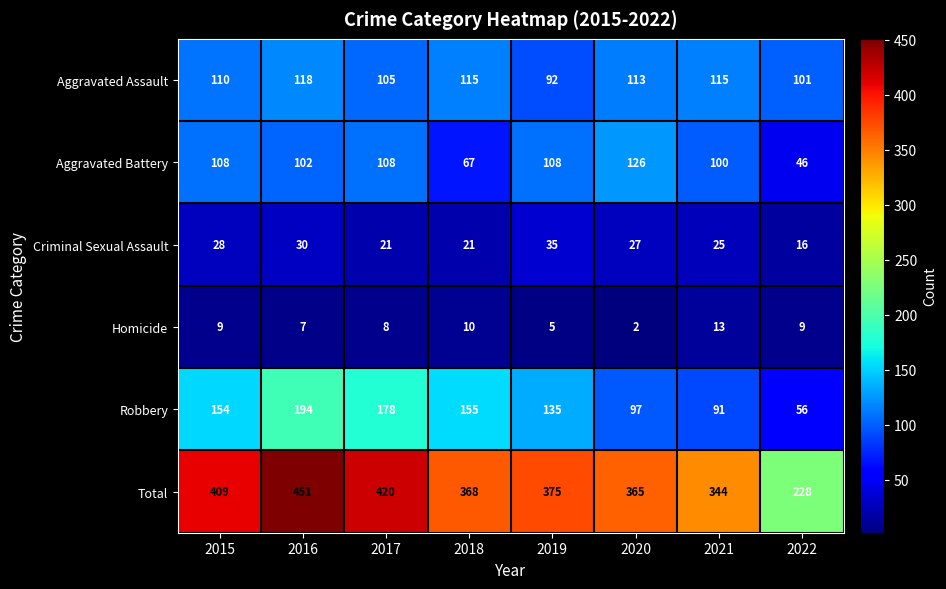

Rank the categories by Total value from highest to lowest.

2016, 2017, 2015, 2019, 2018, 2020, 2021, 2022